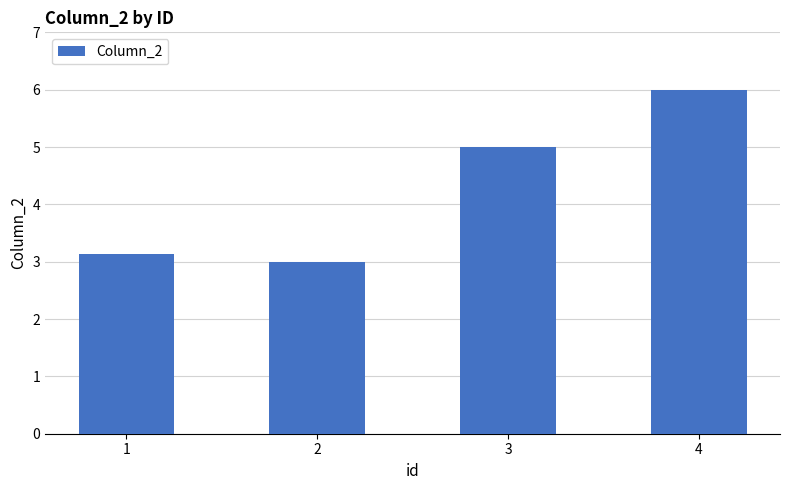

At which category does the chart reach its peak across all series?

4